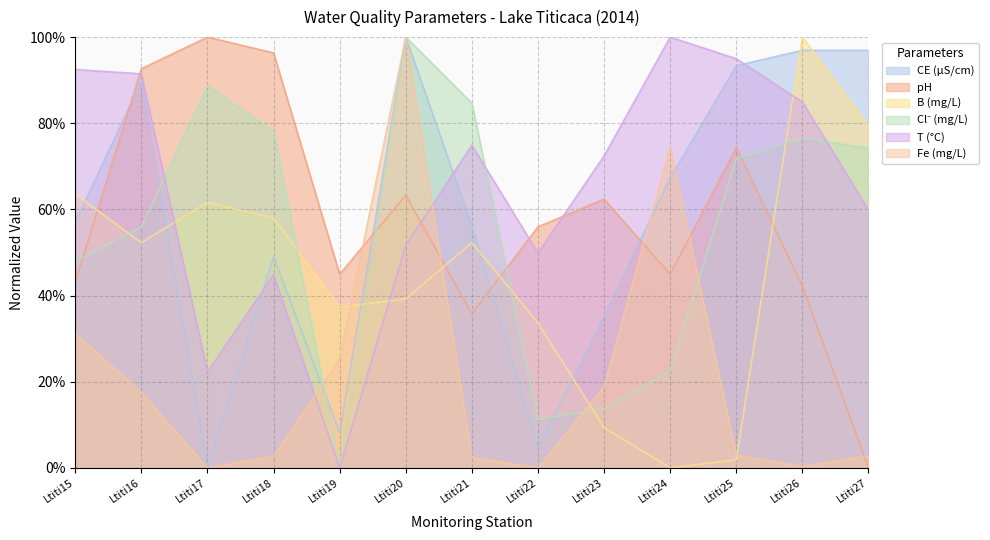

At which label is T closest to 50?

Ltiti22